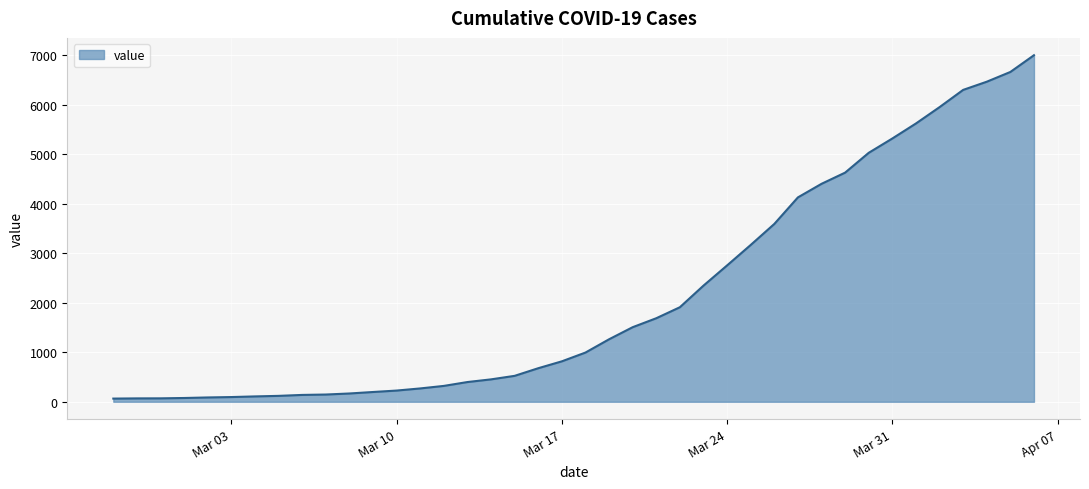

What is the difference between the maximum and minimum values?

6931